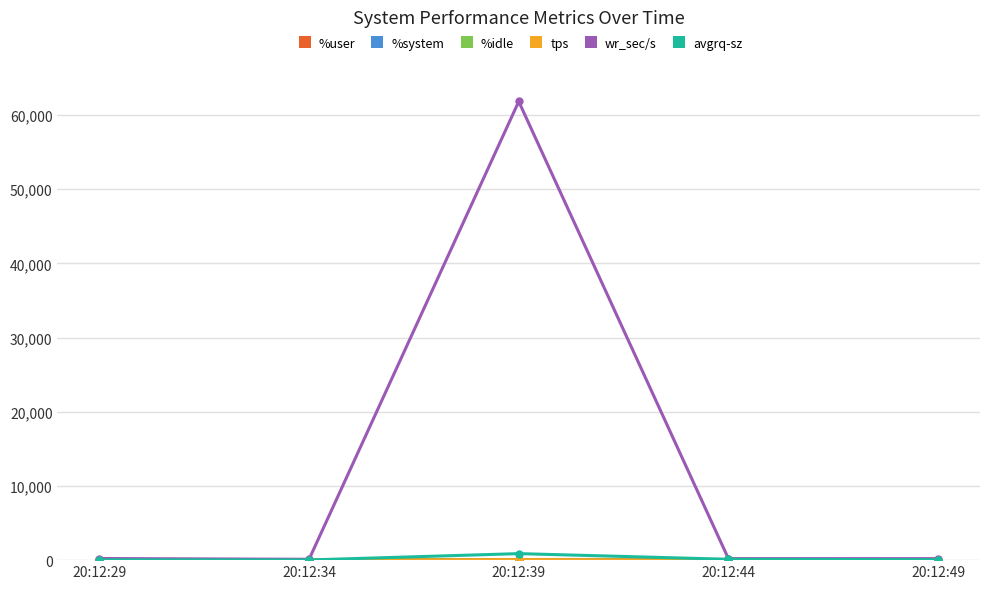

What is the greatest value displayed?

61809.6